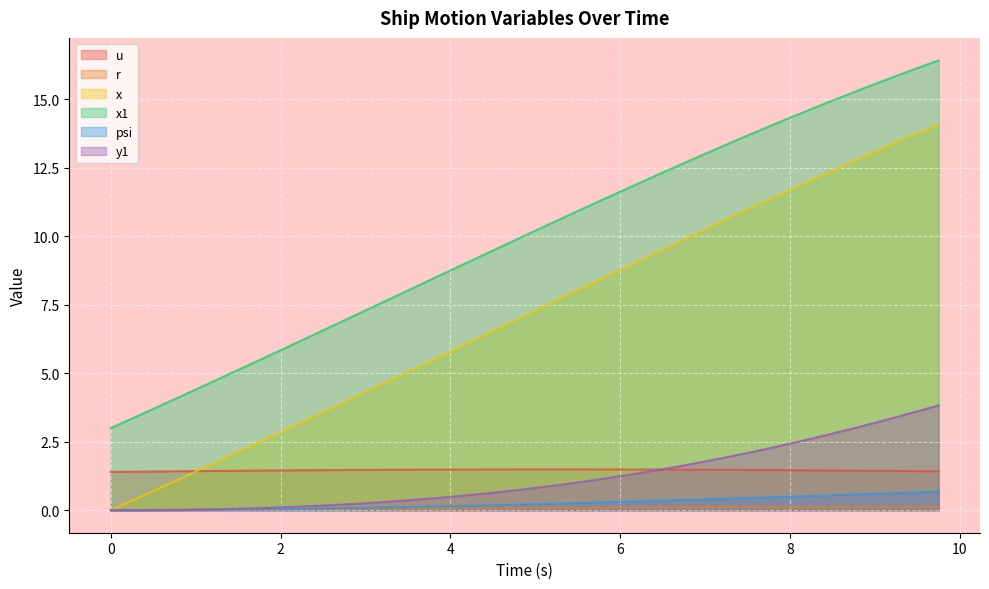

True or false: psi and x1 intersect in this chart.

False